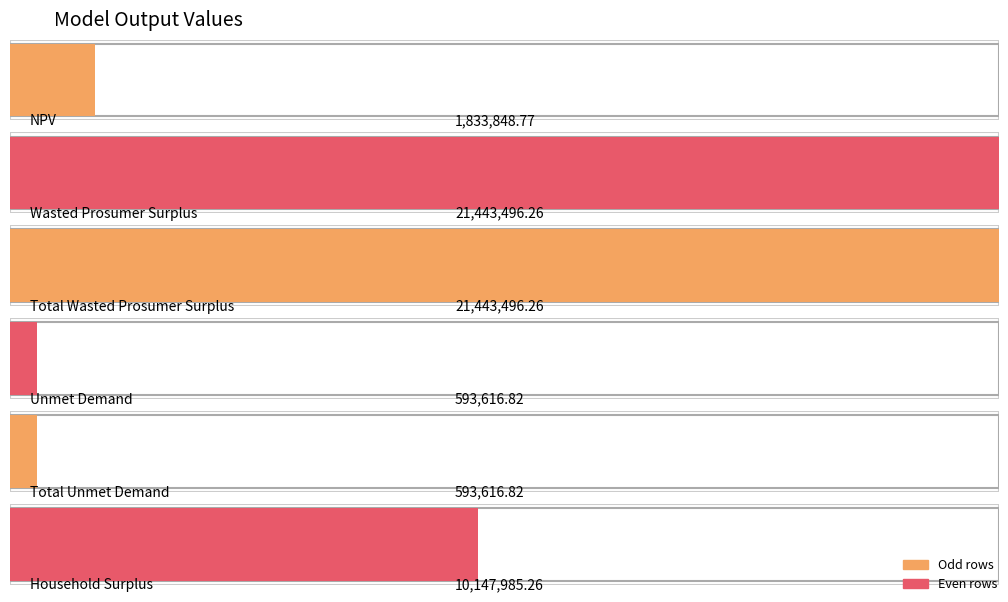

Which category has the highest value across all series?

Wasted Prosumer Surplus